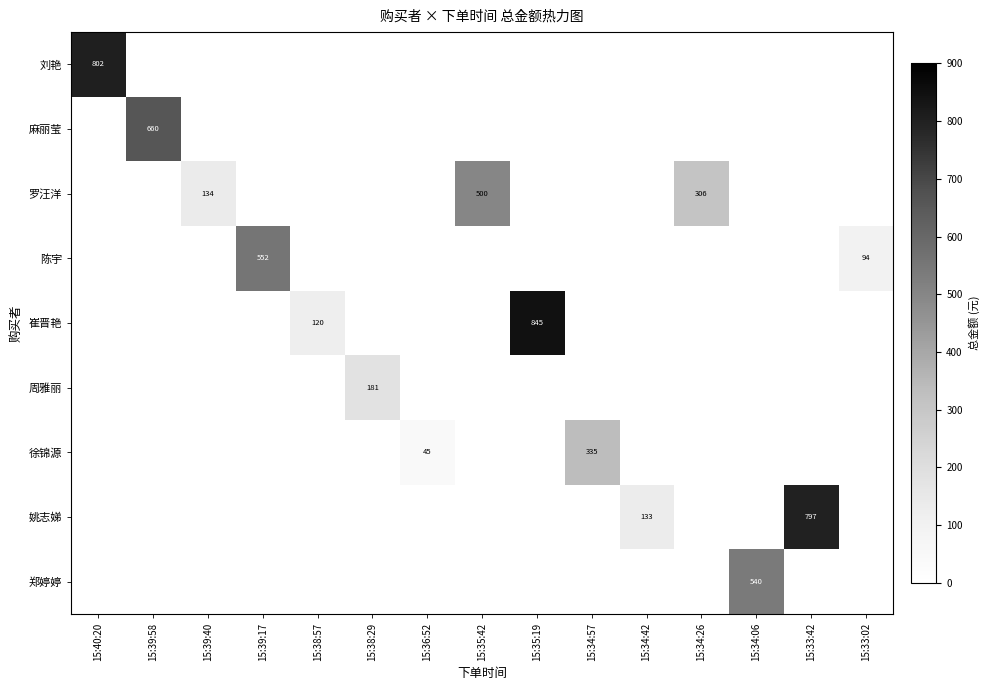

What is the spread (max minus min) of values at 15:34:06?

539.9